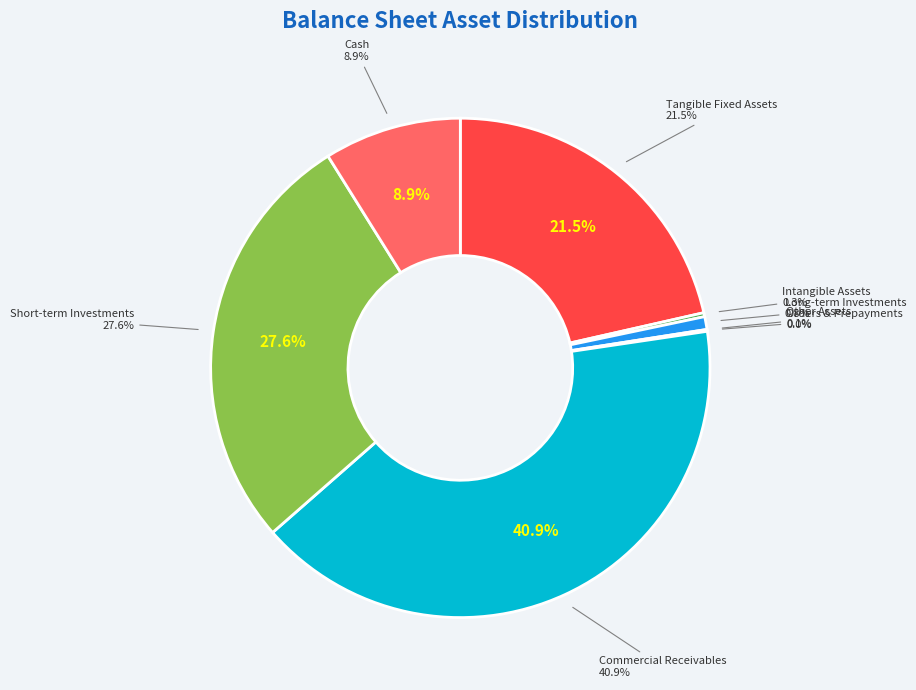

Is cash the majority of the pie?

No